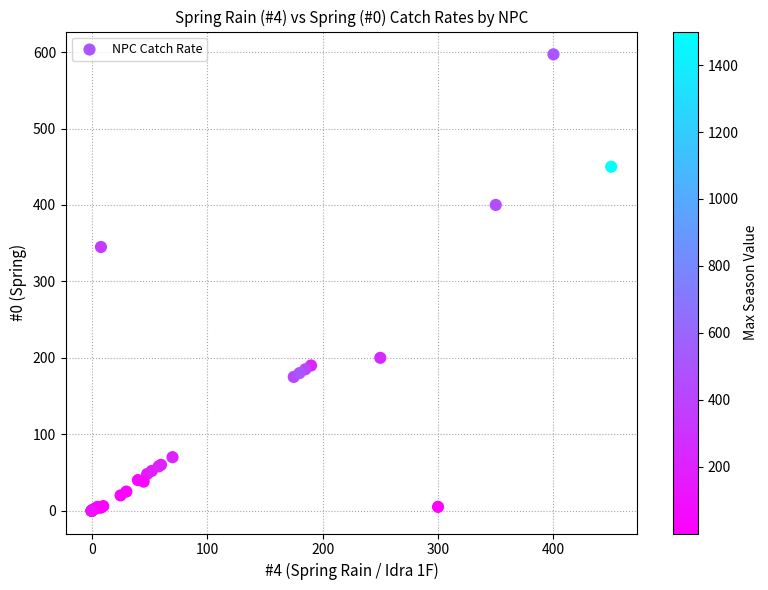

What Y value in the scatter plot is closest to 298?

345